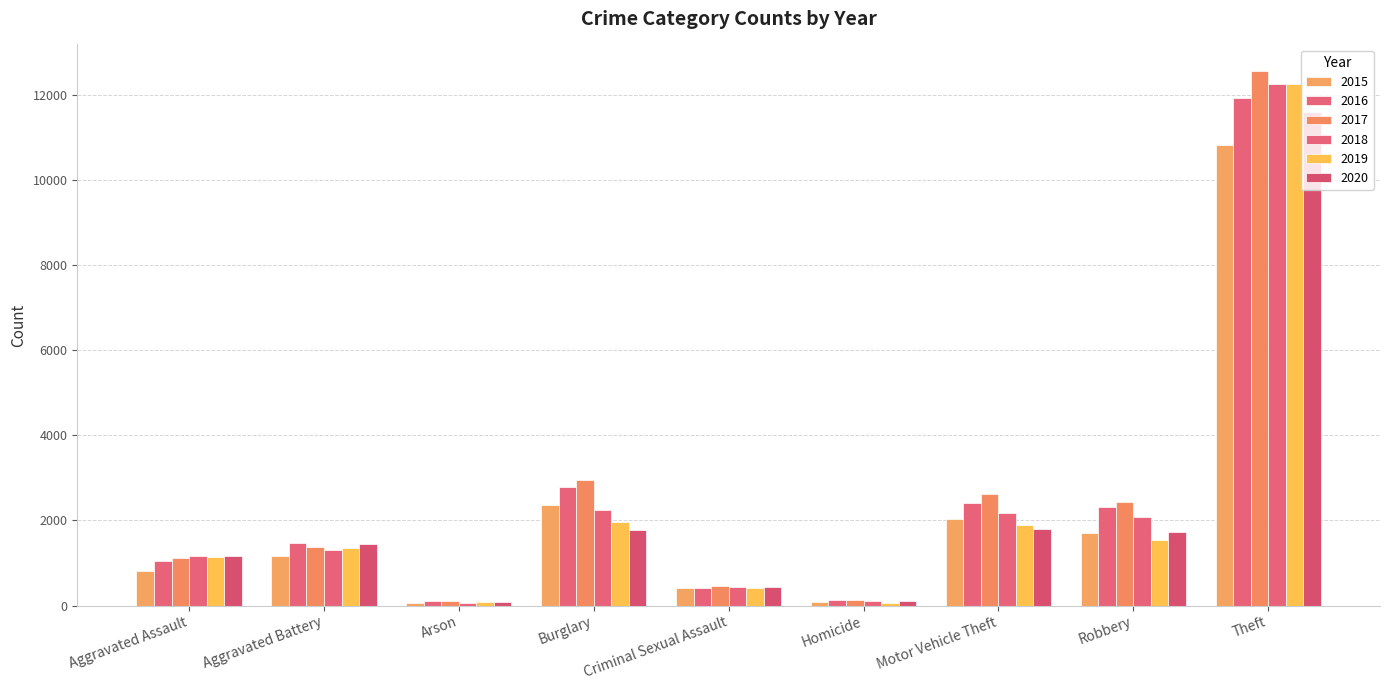

How many bars are there in each group?

6